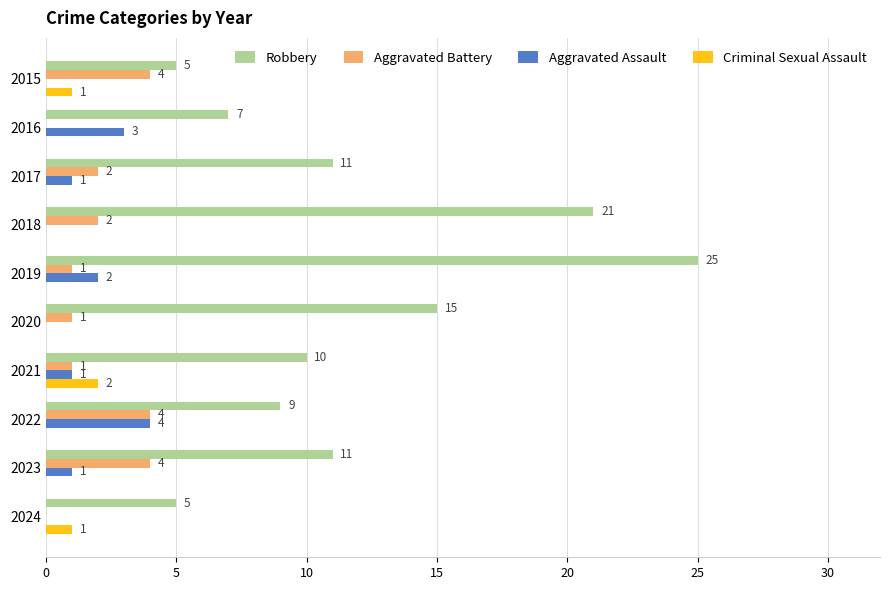

At which category is the sum across all series the highest?

2019